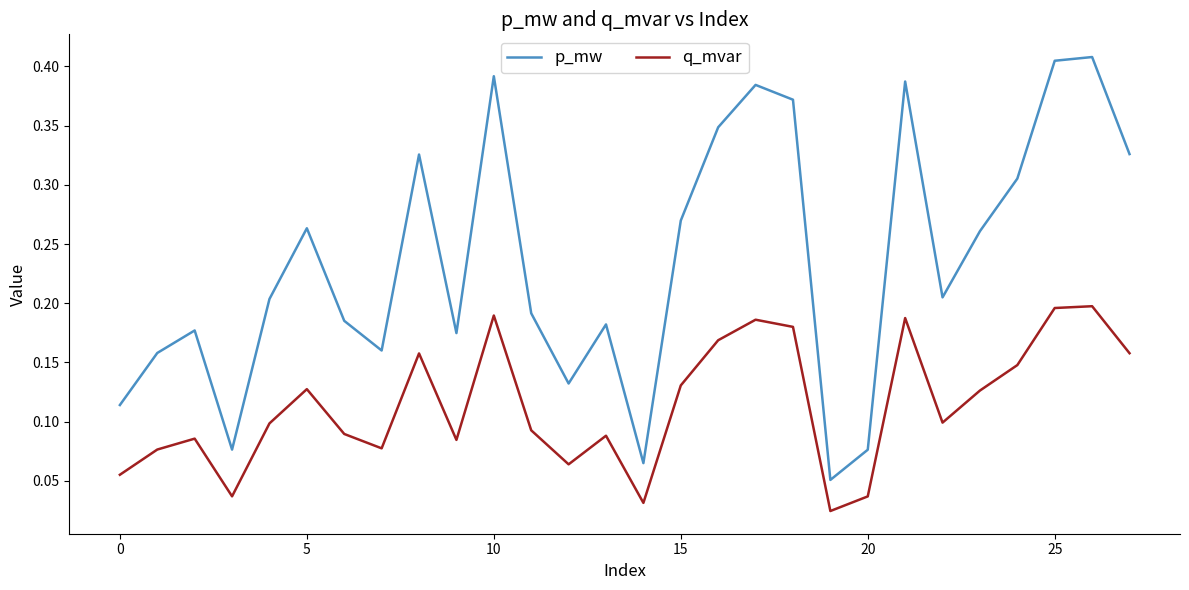

True or false: p_mw has more than 1 points higher than both neighbors.

True